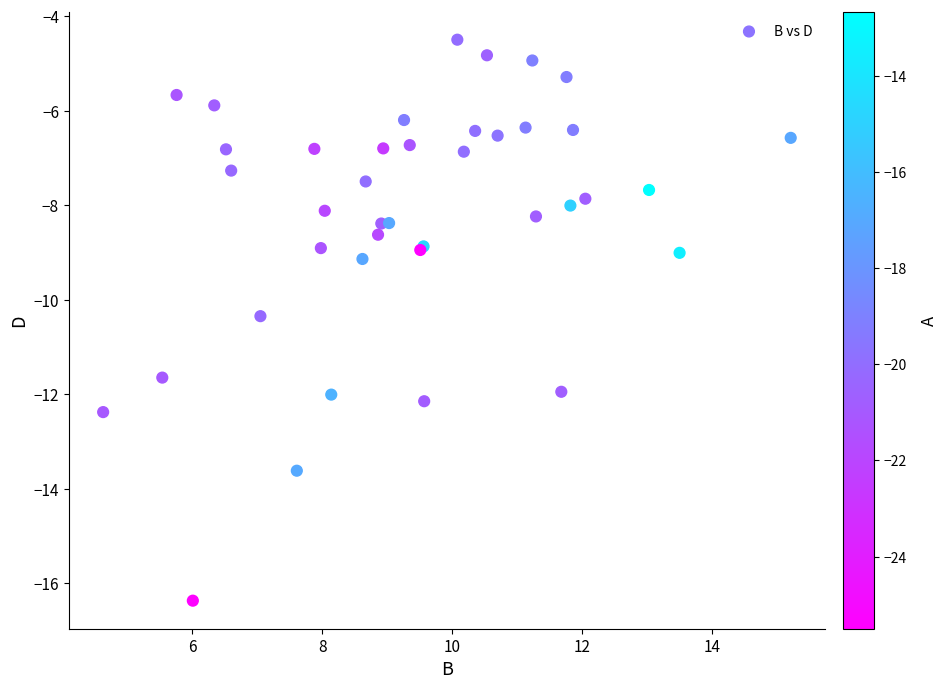

What Y value in the scatter plot is closest to -10?

-10.3